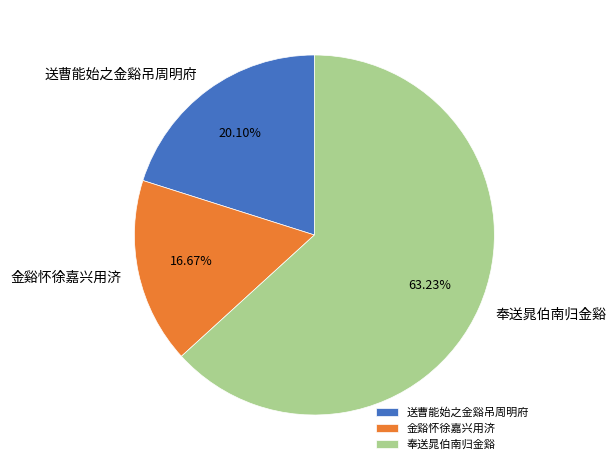

What portion of the pie excludes 奉送晁伯南归金谿?

36.8%